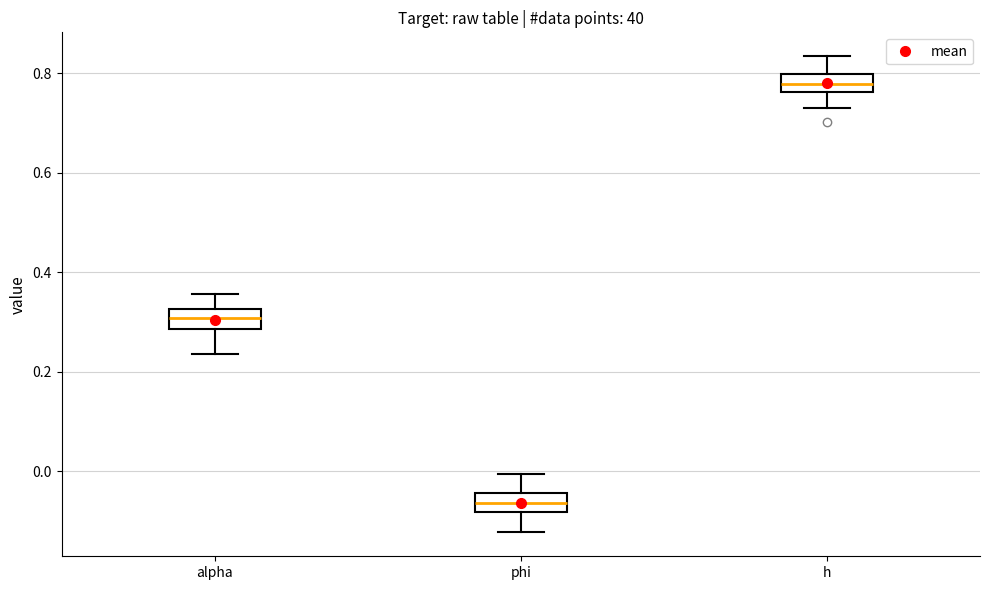

Which box's median line is the highest?

h